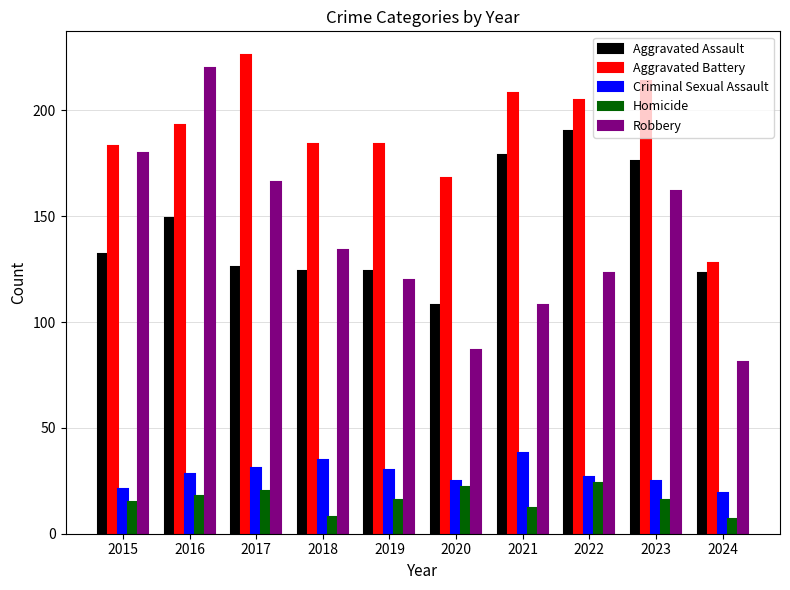

Is the value of Criminal Sexual Assault at 2019 greater than the value of Aggravated Battery at 2021?

No